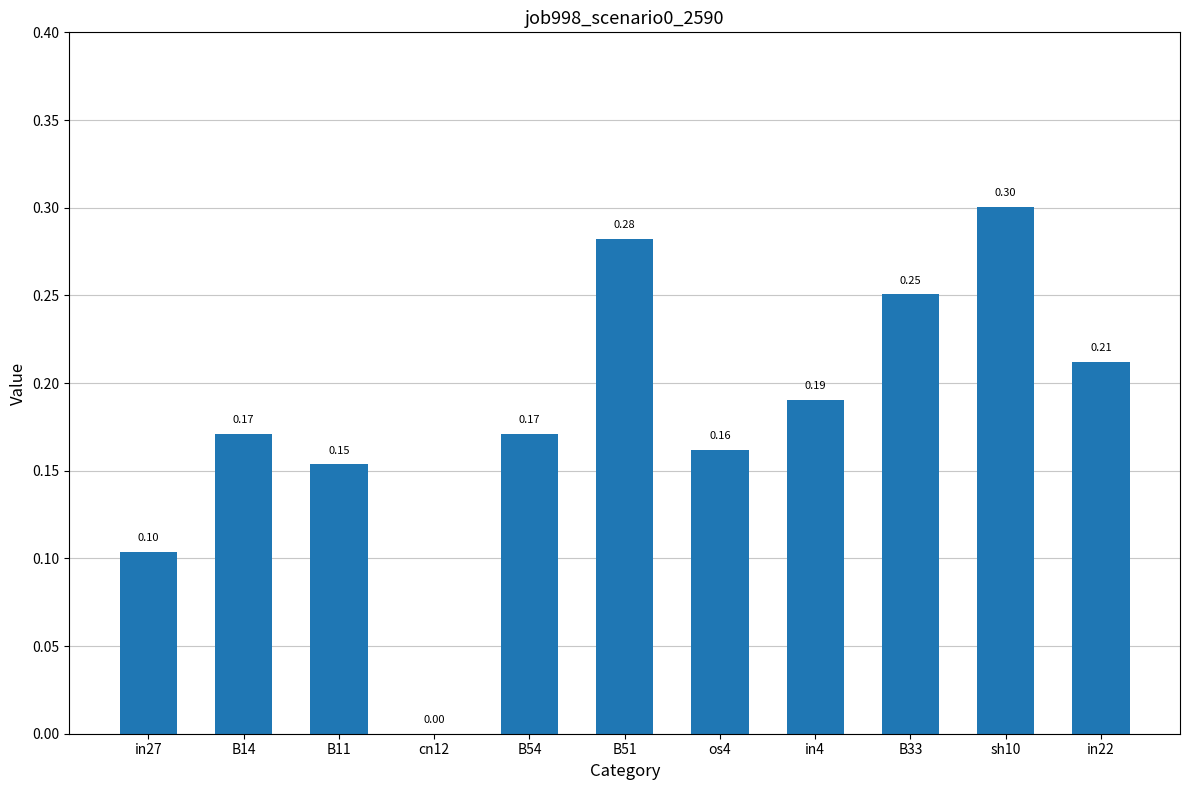

The chart shows a value of 0.0 at B14. True or false?

False